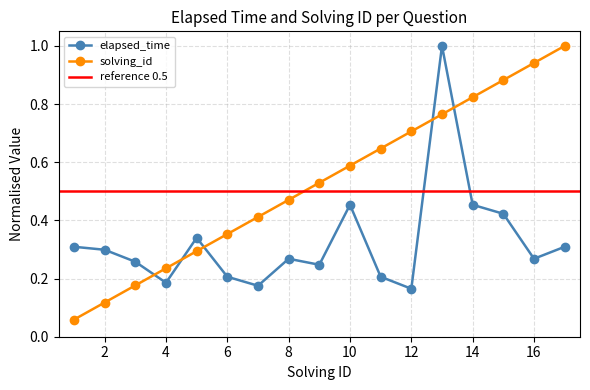

Reading left to right, transcribe all the data shown in this chart.

elapsed_time: 1=0.3	2=0.3	3=0.3	4=0.2	5=0.3	6=0.2	7=0.2	8=0.3	9=0.2	10=0.5	11=0.2	12=0.2	13=1.0	14=0.5	15=0.4	16=0.3	17=0.3
solving_id: 1=0.1	2=0.1	3=0.2	4=0.2	5=0.3	6=0.4	7=0.4	8=0.5	9=0.5	10=0.6	11=0.6	12=0.7	13=0.8	14=0.8	15=0.9	16=0.9	17=1.0